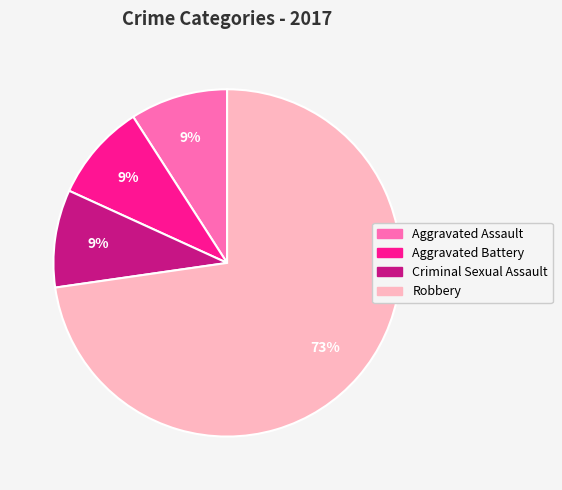

Which category accounts for the majority?

Robbery